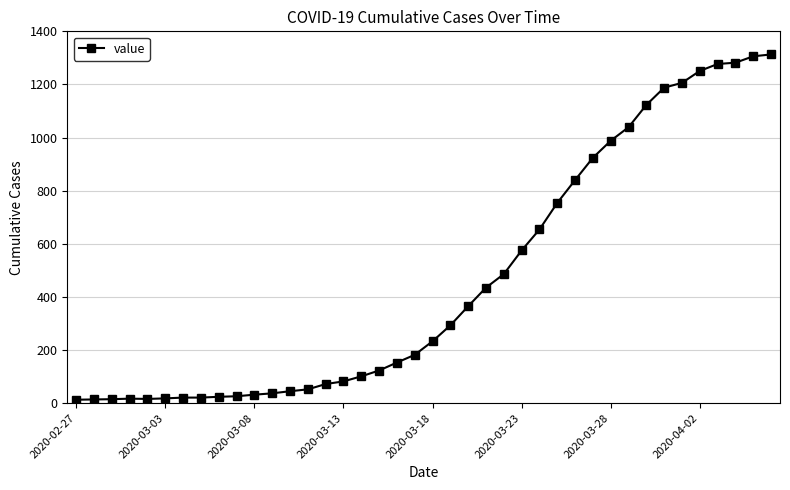

What is the sum of all values?

18596